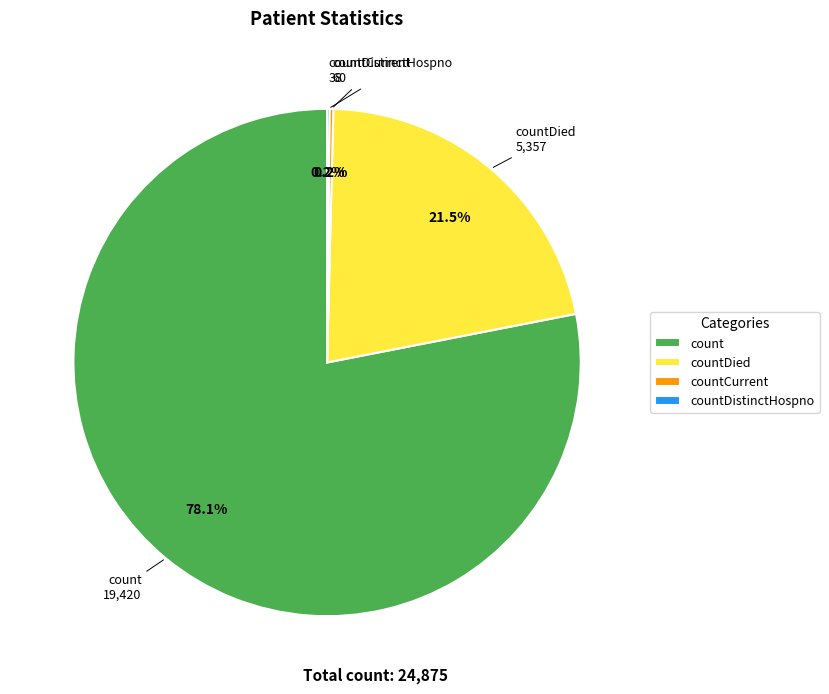

How much of the chart is everything except countDied?

78.5%